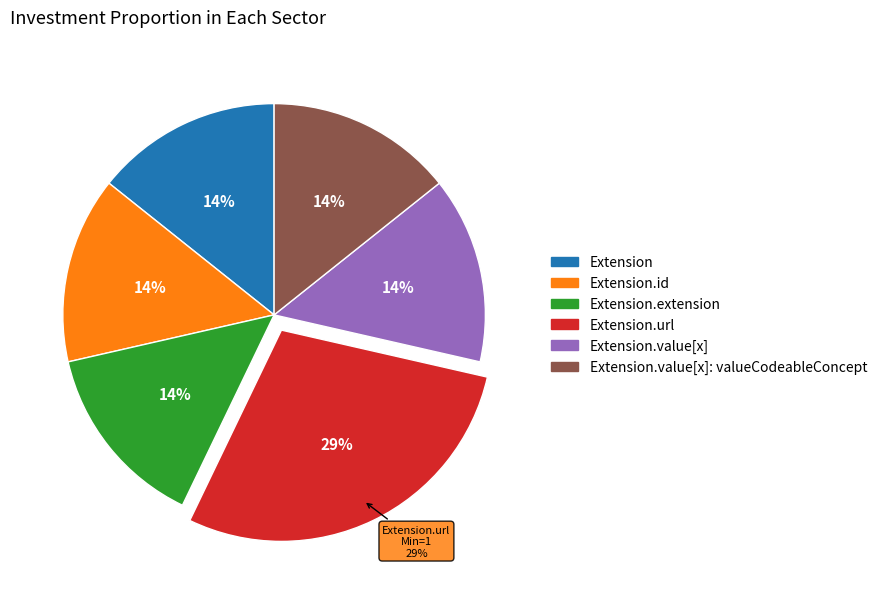

What is the smallest slice in the pie chart?

Extension